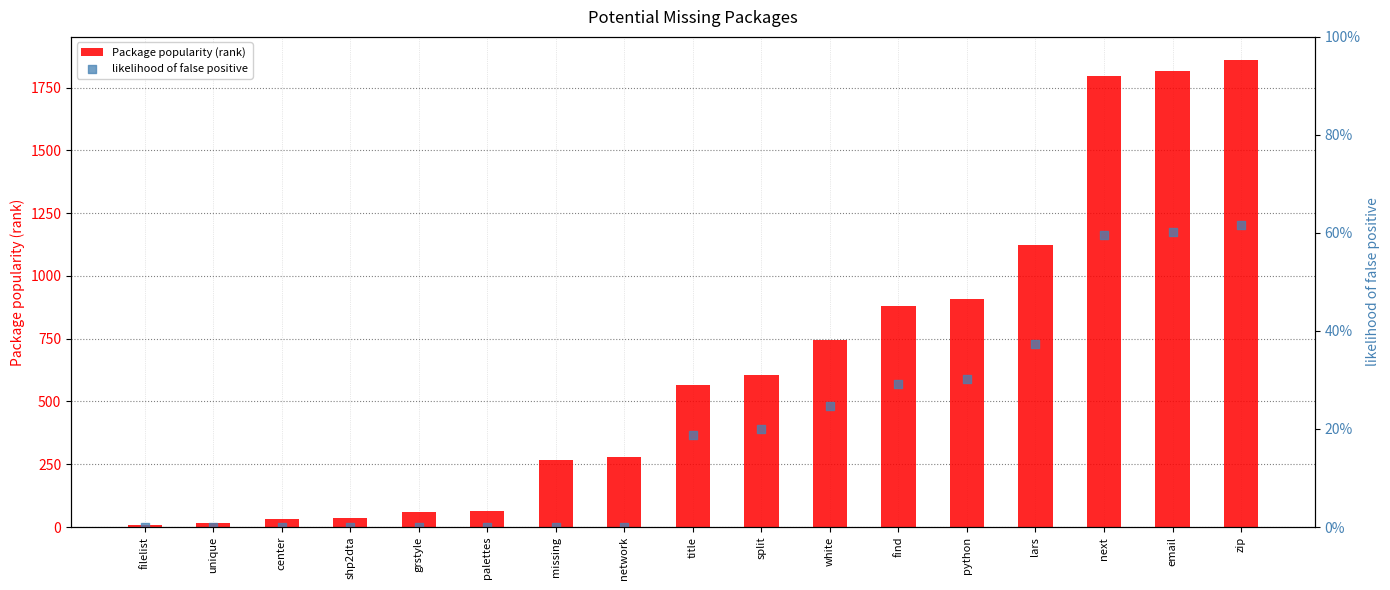

What are all the series names shown in the legend?

Package popularity (rank), likelihood of false positive